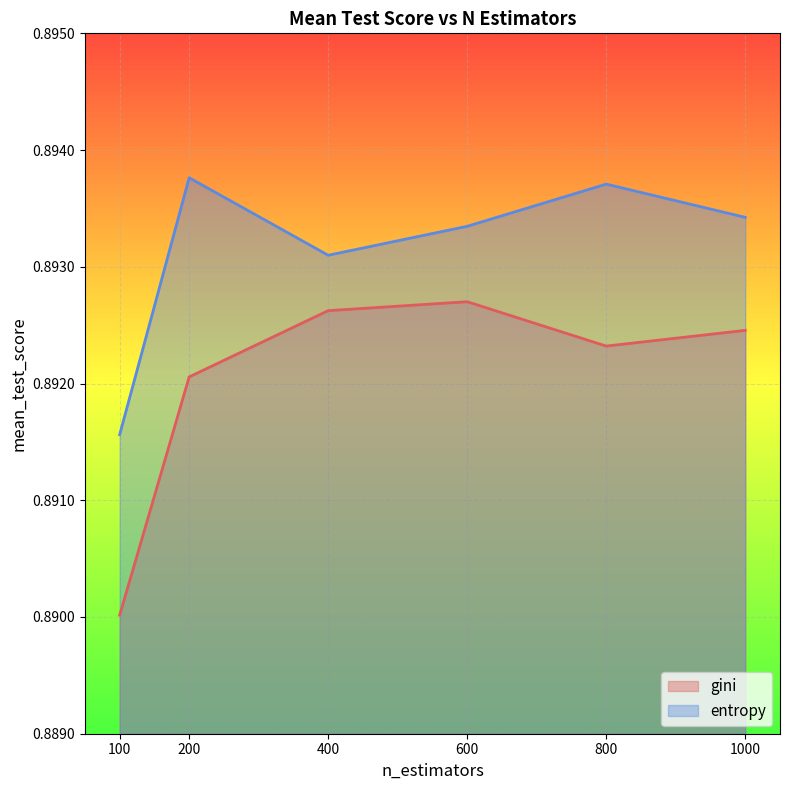

What is the sum of all gini values?

5.4